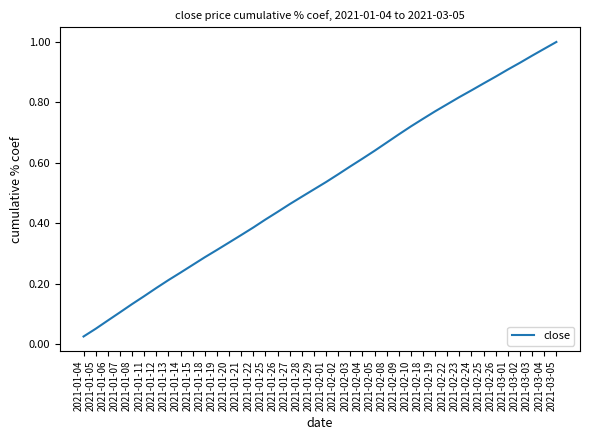

What is the change in value from 2021-01-07 to 2021-02-10?

+0.6